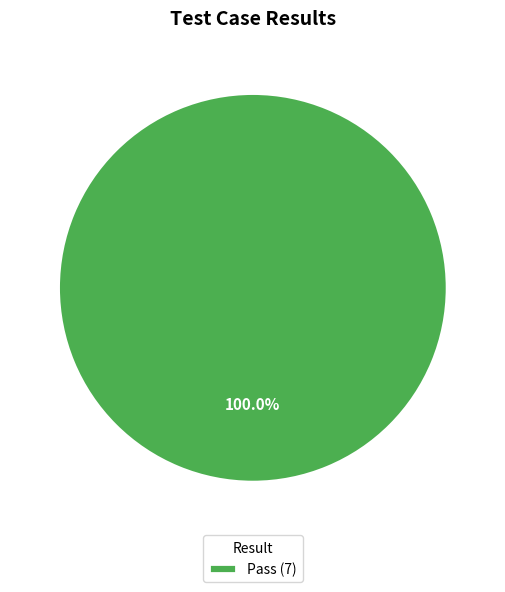

Does Pass (7) account for over 50% of the chart?

Yes